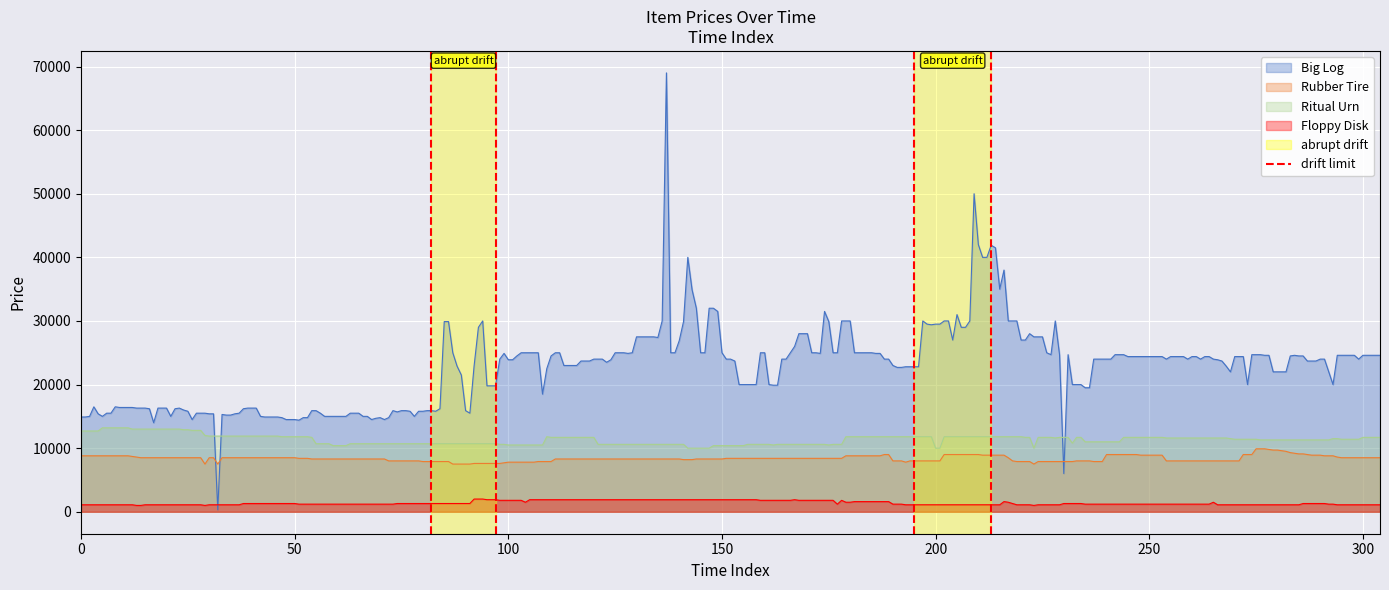

After their last crossing, which series has the higher values: Rubber Tire or Big Log?

Big Log